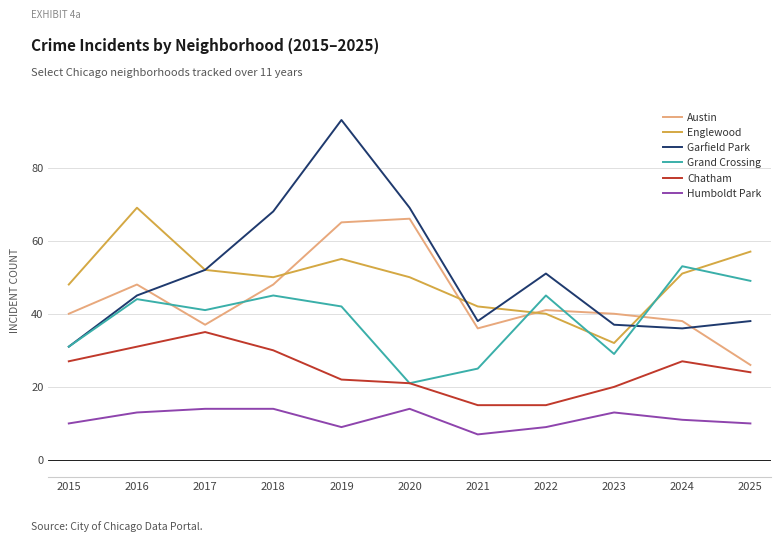

The value of Austin at 2016 is 48. True or false?

True